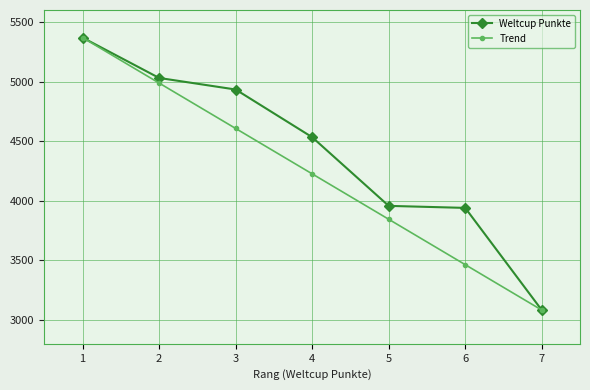

What is the sum of the Trend values at 6 and 7?

6546.8